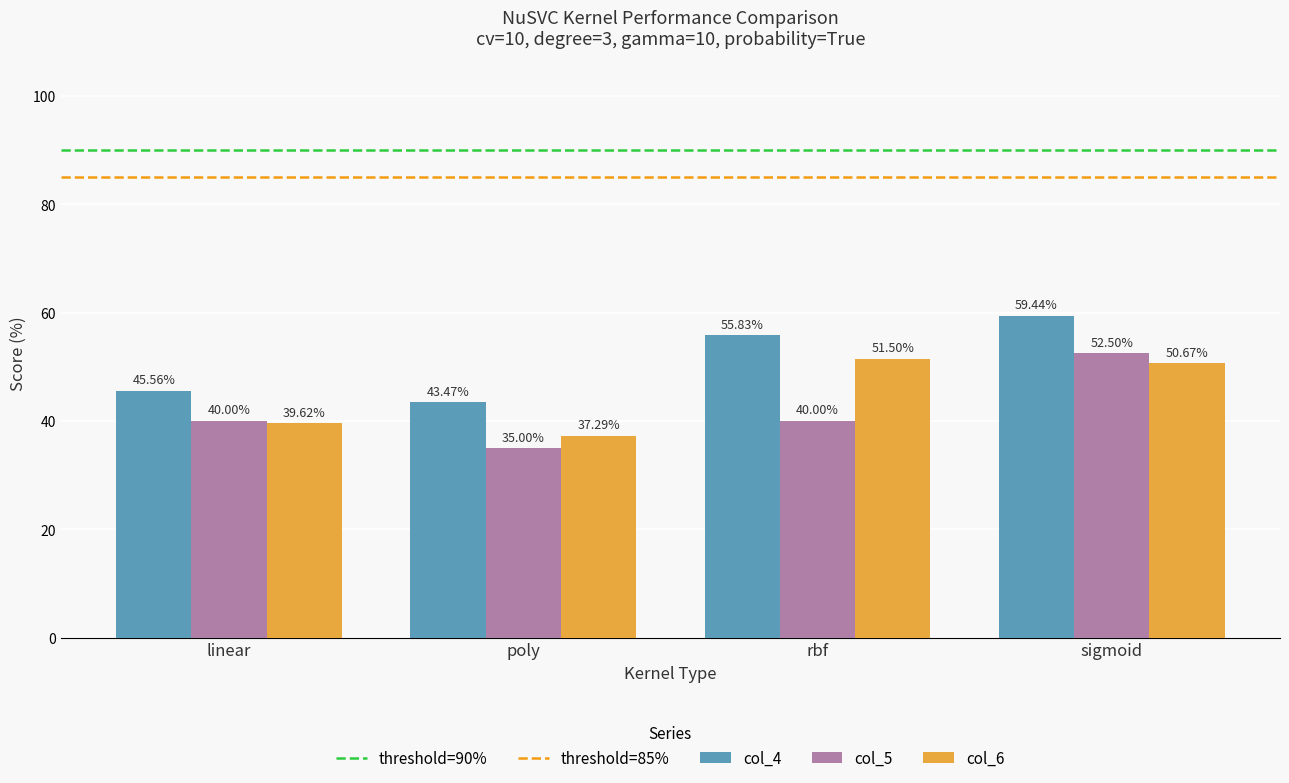

Which category has the lowest value across all series?

poly